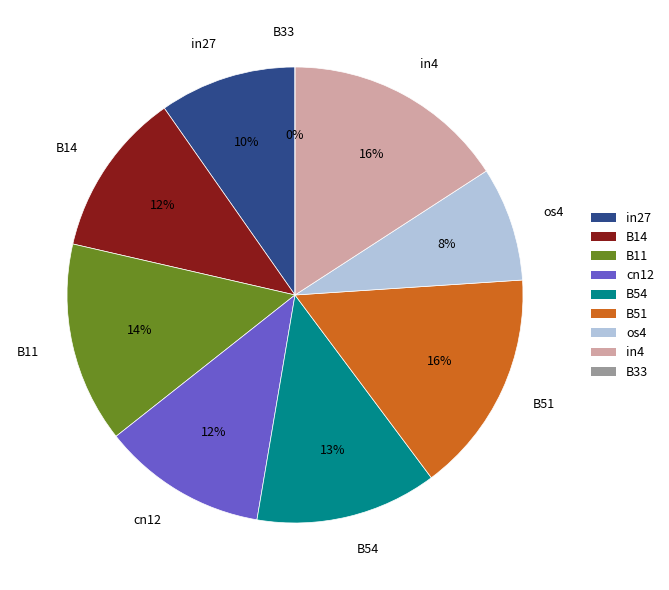

The in4 slice represents 27% of the pie. True or false?

False